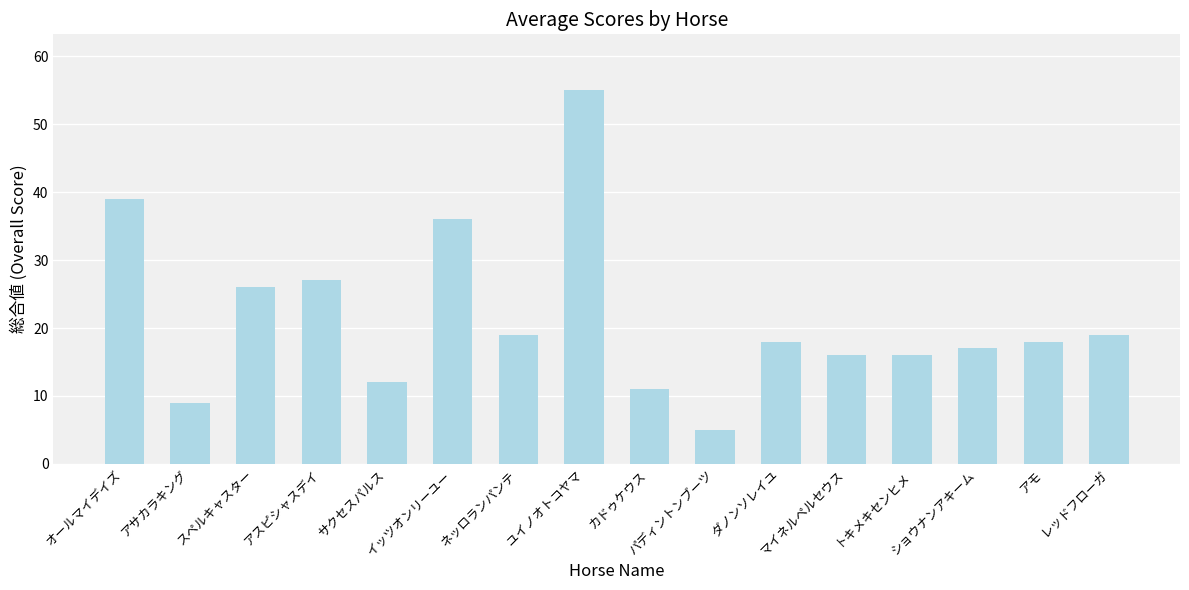

What is the difference between the values at ネッロランパンテ and ダノンソレイユ?

1